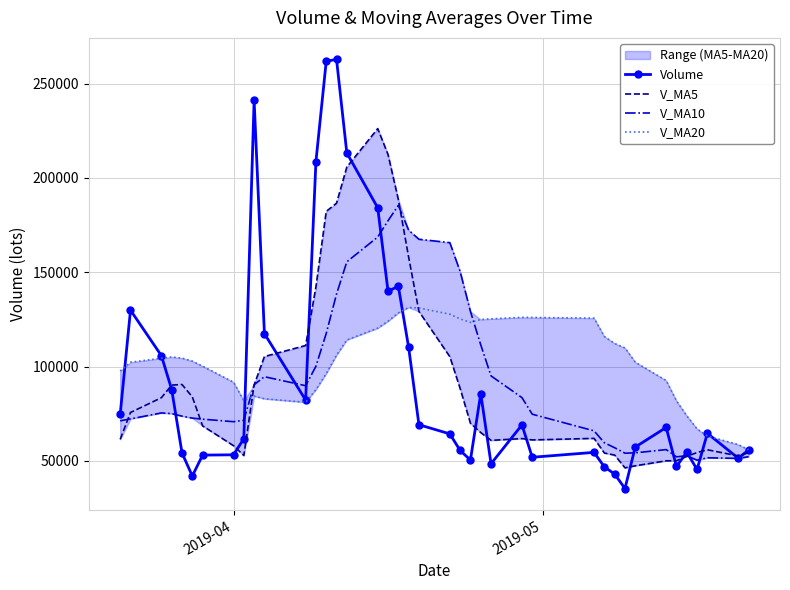

In V_MA5, how many points are lower than both neighbors (excluding endpoints)?

5